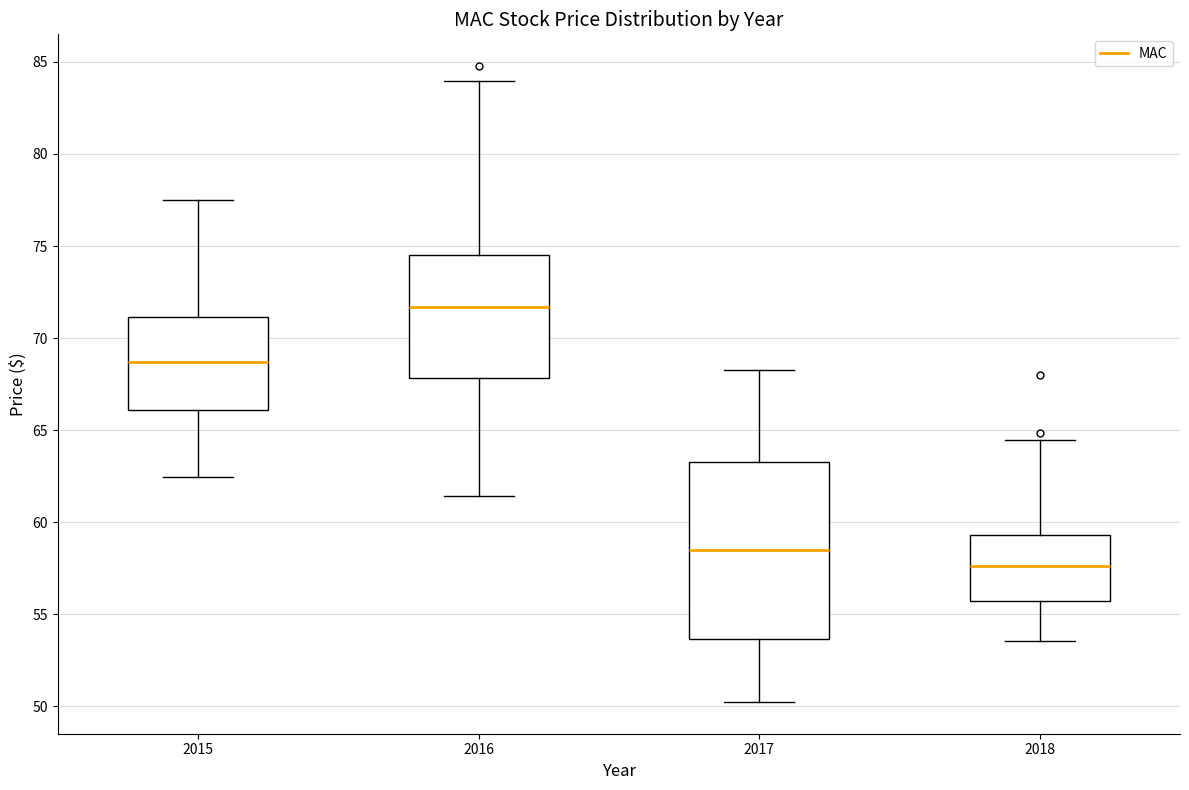

Comparing the boxes themselves (not the whiskers), which one is the tallest?

2017